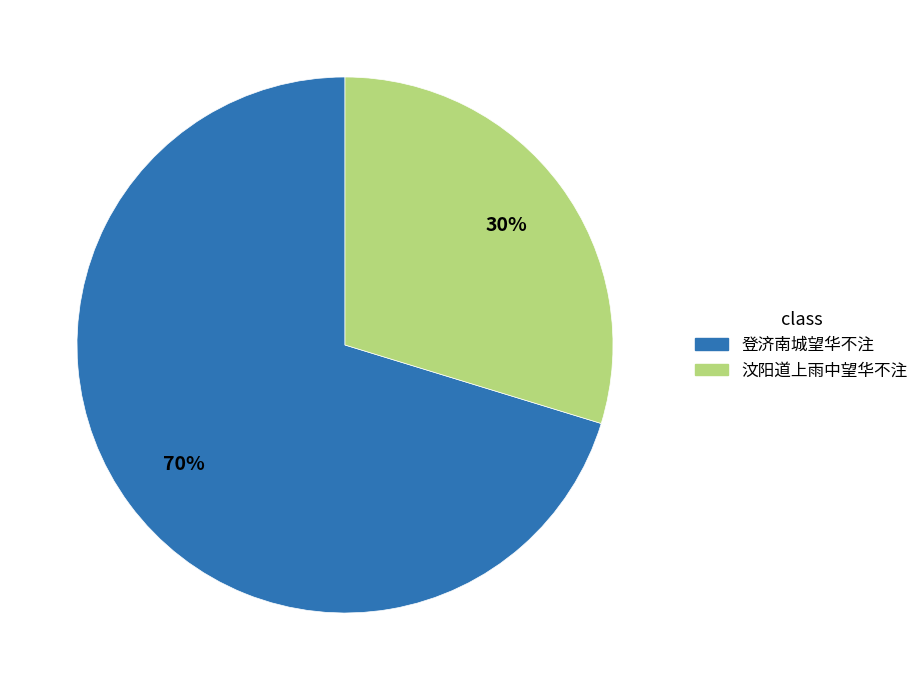

Between 登济南城望华不注 and 汶阳道上雨中望华不注, which is larger?

登济南城望华不注